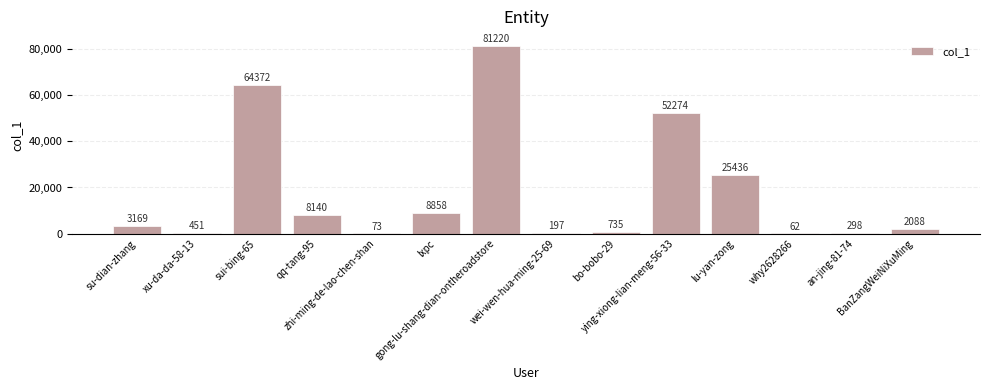

What is the change in value from xu-da-da-58-13 to lxpc?

+8407